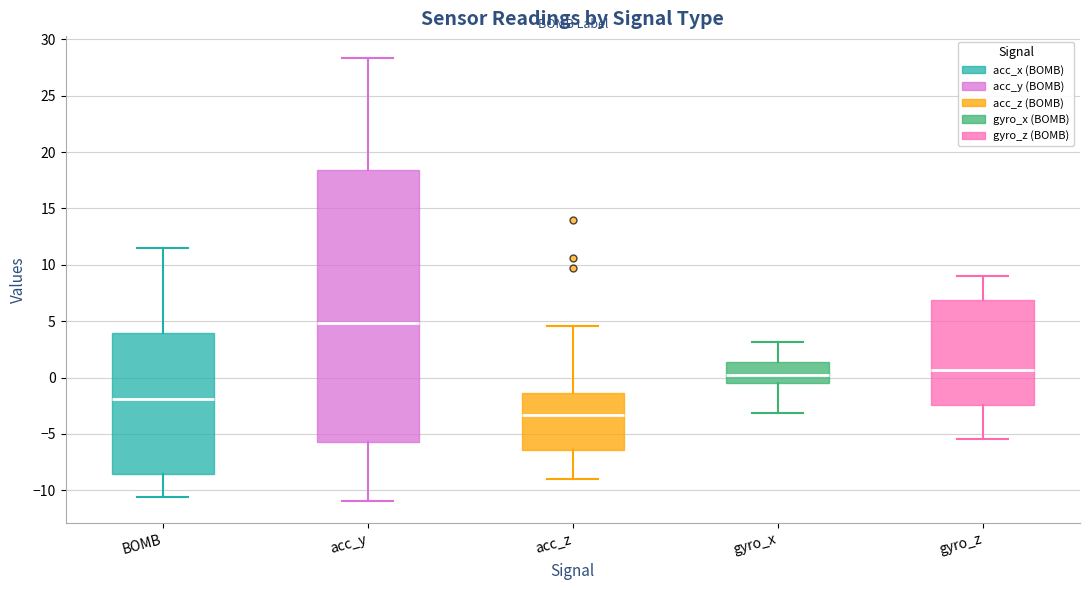

Where is the upper edge of the box for gyro_x on the y-axis? The values are not printed on the chart, so give them approximately, as read against the axis.

1.5